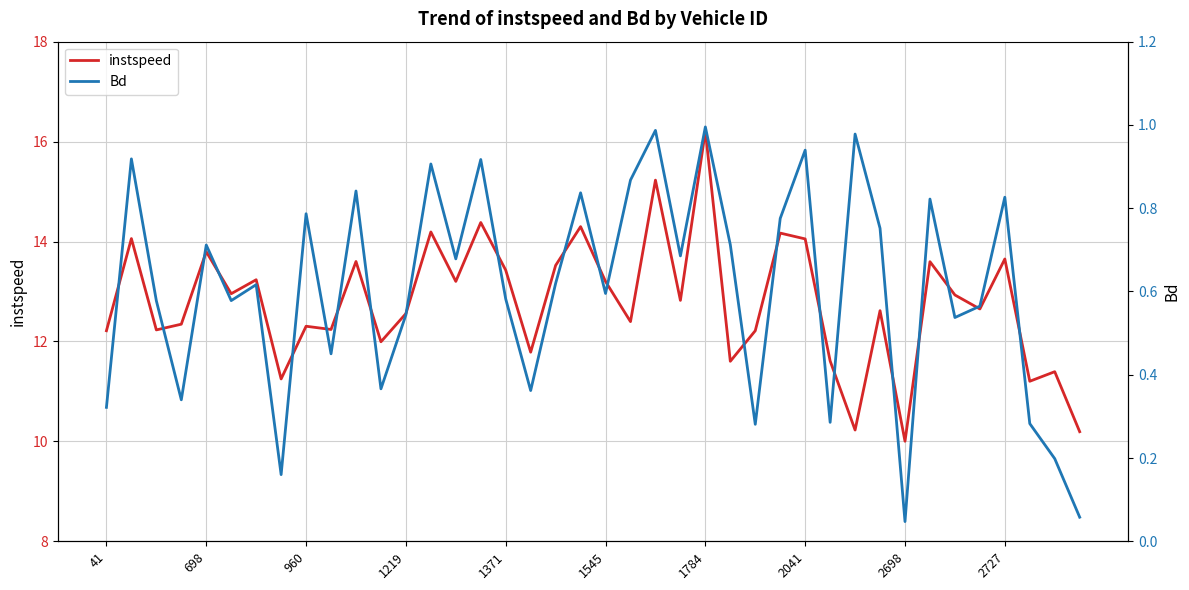

Reading left to right, transcribe all the data shown in this chart.

instspeed: 12.2	14.1	12.2	12.3	13.8	13.0	13.2	11.2	12.3	12.2	13.6	12.0	12.6	14.2	13.2	14.4	13.4	11.8	13.5	14.3	13.2	12.4	15.2	12.8	16.2	11.6	12.2	14.2	14.1	11.6	10.2	12.6	10.0	13.6	12.9	12.6	13.7	11.2	11.4	10.2
Bd: 0.3	0.9	0.6	0.3	0.7	0.6	0.6	0.2	0.8	0.5	0.8	0.4	0.5	0.9	0.7	0.9	0.6	0.4	0.6	0.8	0.6	0.9	1.0	0.7	1.0	0.7	0.3	0.8	0.9	0.3	1.0	0.8	0.0	0.8	0.5	0.6	0.8	0.3	0.2	0.1